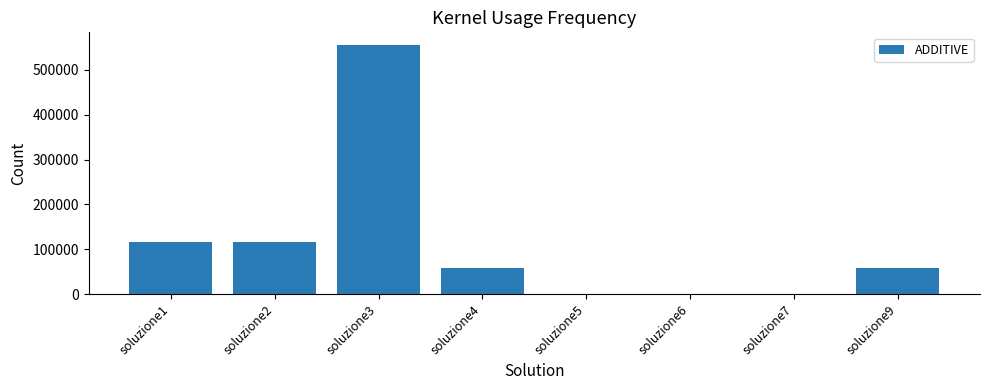

What is the change in value from soluzione4 to soluzione7?

-57627.0